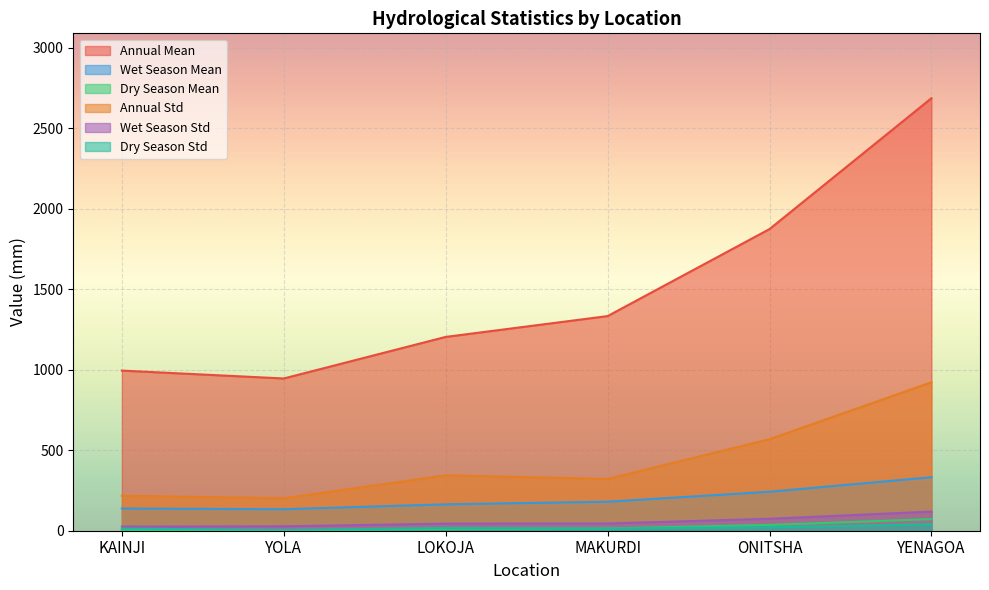

True or false: Wet Season Mean has more than 1 points higher than both neighbors.

False